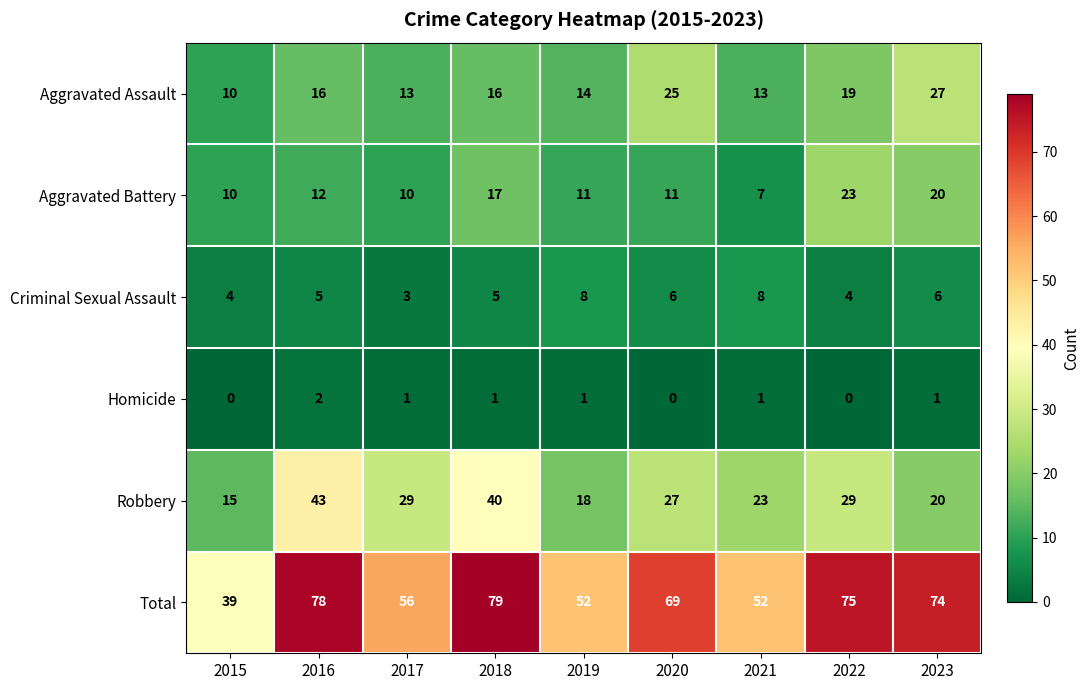

Rank the series at 2022 from highest to lowest value.

Total, Robbery, Aggravated Battery, Aggravated Assault, Criminal Sexual Assault, Homicide